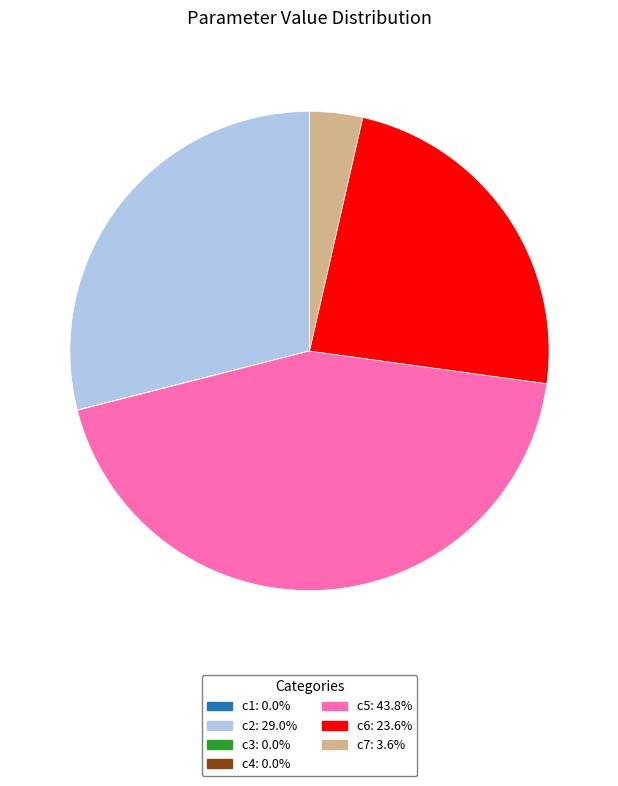

Which slice is the largest?

c5